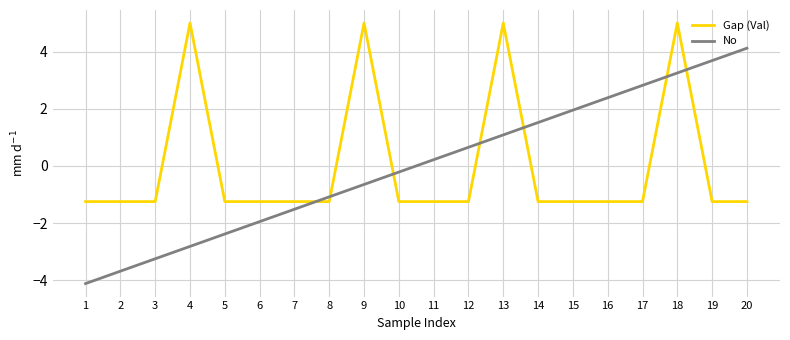

Where do No and Gap (Val) first cross each other?

7 and 8